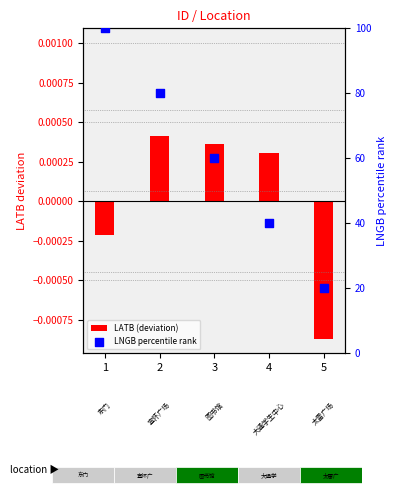

Which series reaches the maximum Y coordinate?

LNGB percentile rank